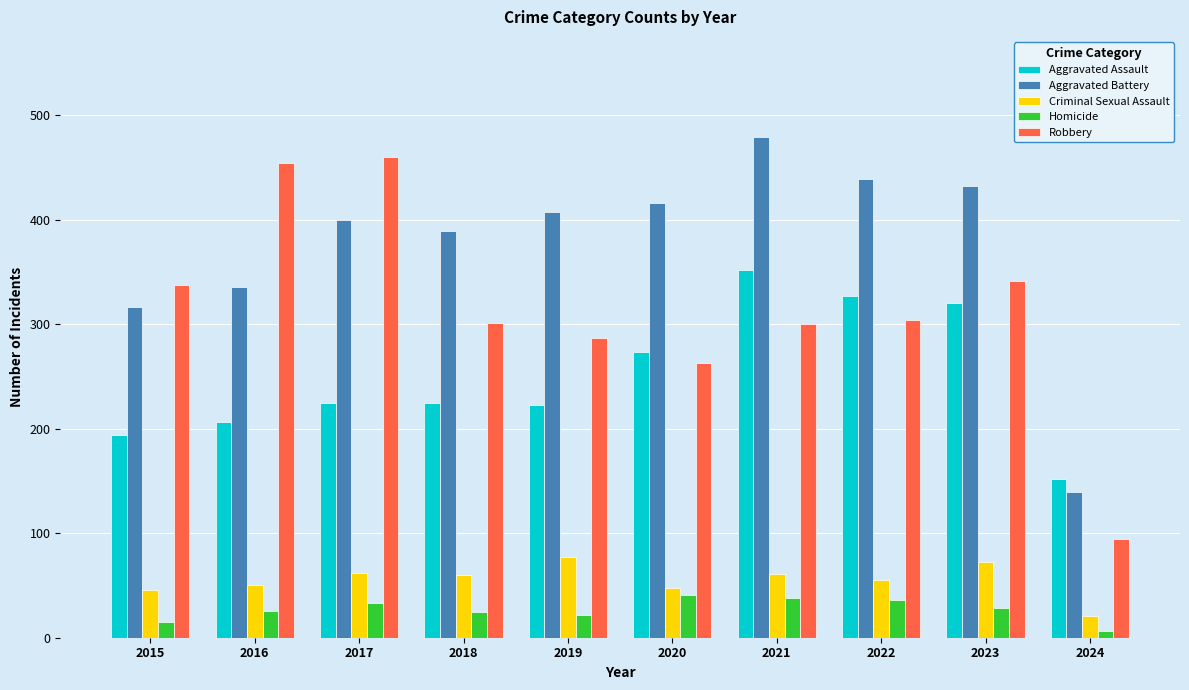

Is the value of Criminal Sexual Assault at 2020 greater than the value of Robbery at 2021?

No